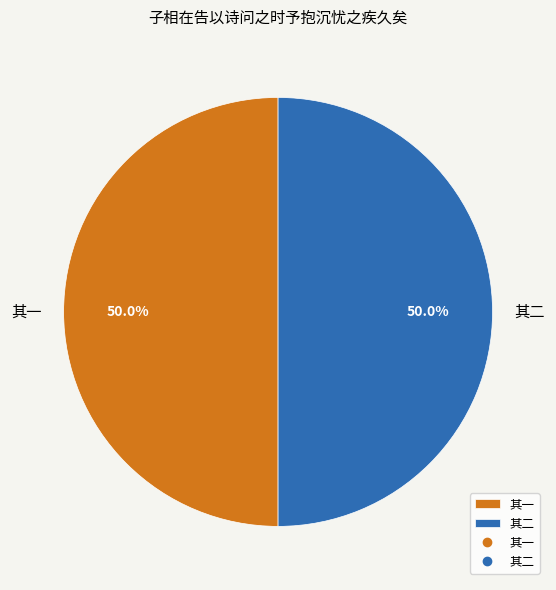

Count the number of slices in the pie.

2